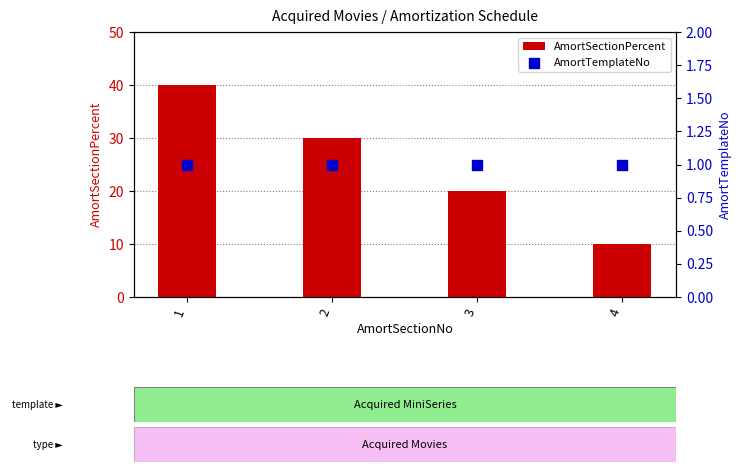

What is the total value across all series at 2?

31